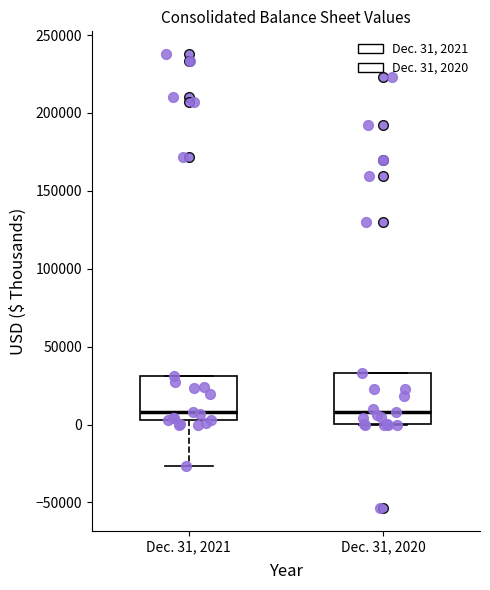

Reading left to right, read every box against the y-axis: the position of its median line, the range the box covers, and the ends of its whiskers. The values are not printed on the chart, so give them approximately, as read against the axis.

Dec. 31, 2021: median 10000, box 5000 to 30000, whiskers -25000 to 30000
Dec. 31, 2020: median 10000, box 0 to 35000, whiskers 0 to 35000